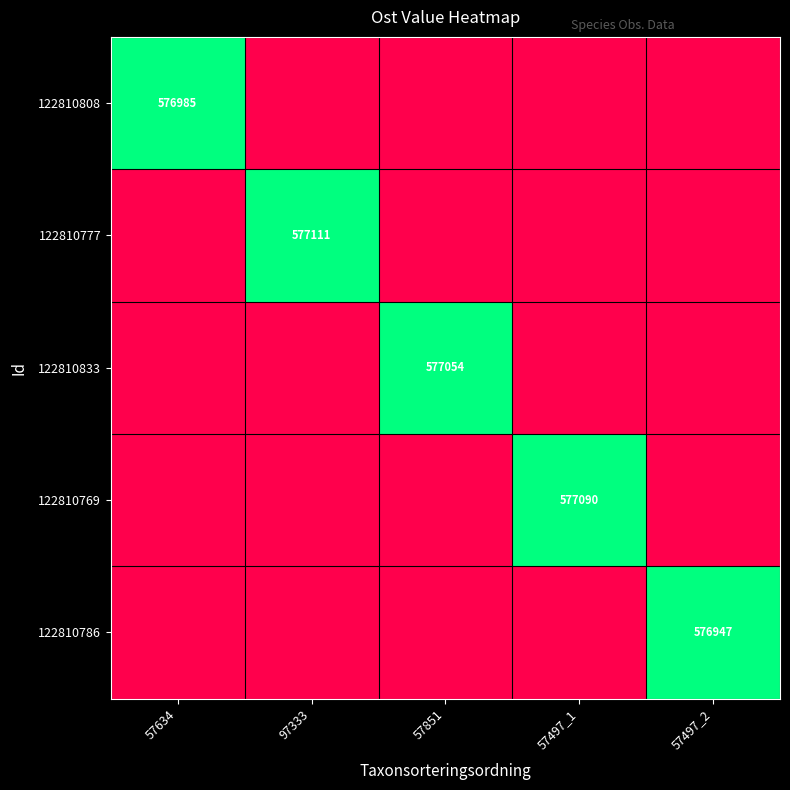

How many data points does each series have?

5